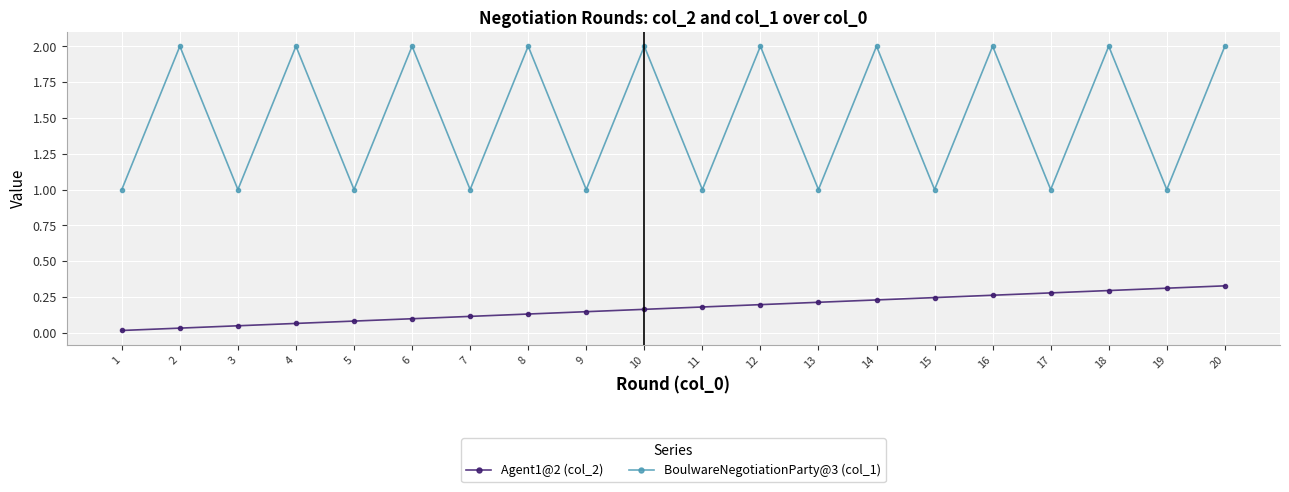

Which series has the largest range (max minus min)?

BoulwareNegotiationParty@3 (col_1)